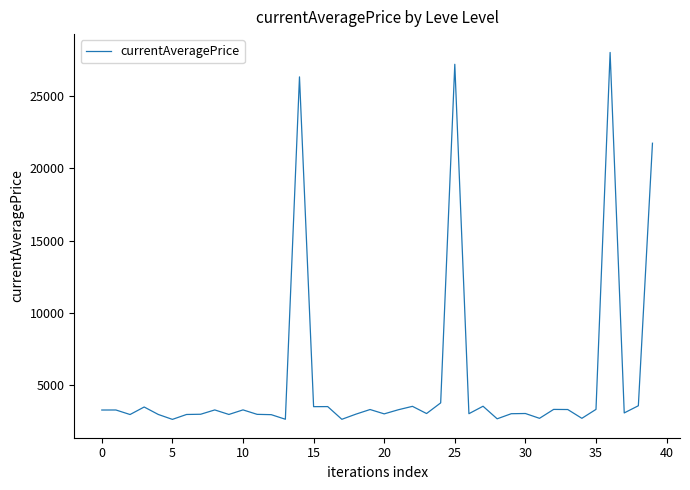

What is the greatest value displayed?

27990